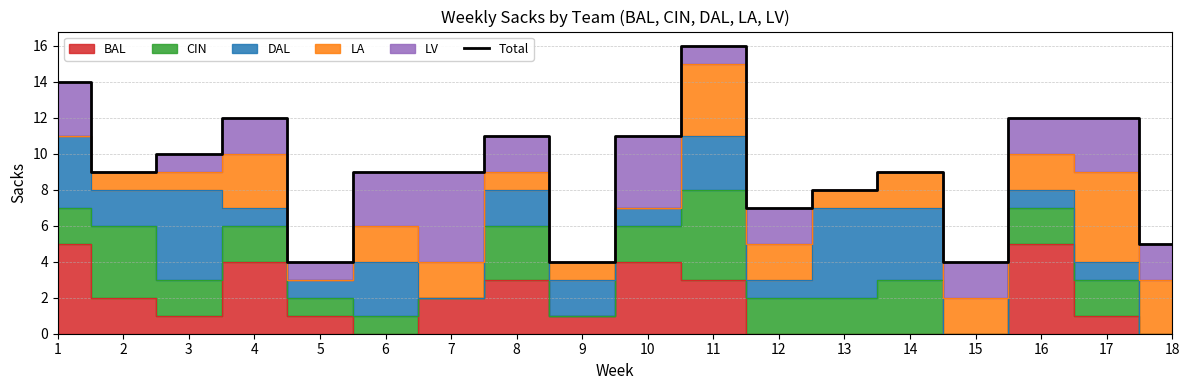

At which category does the data reach its first local valley?

2